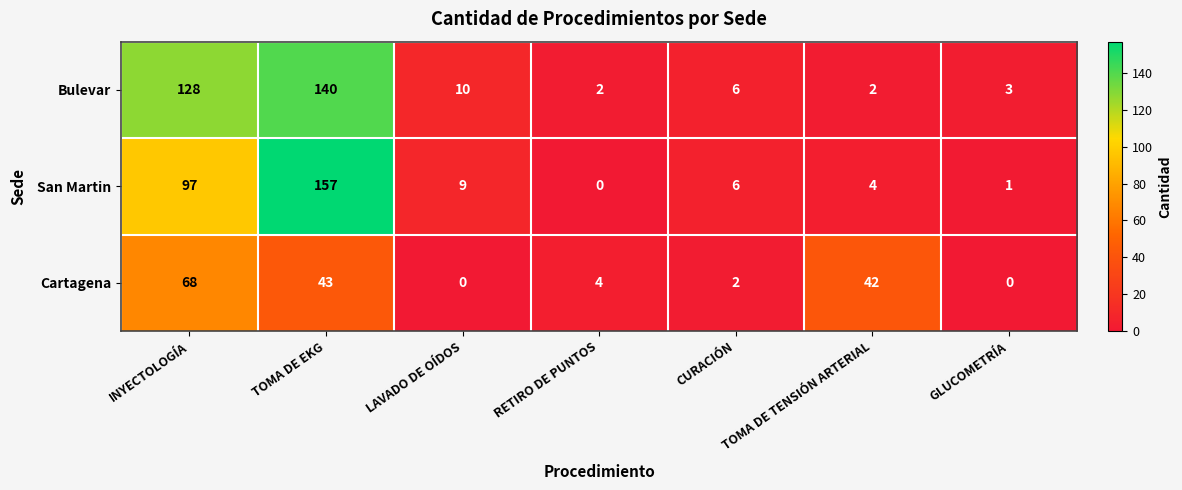

What is the difference between the San Martin values at TOMA DE TENSIÓN ARTERIAL and LAVADO DE OÍDOS?

5